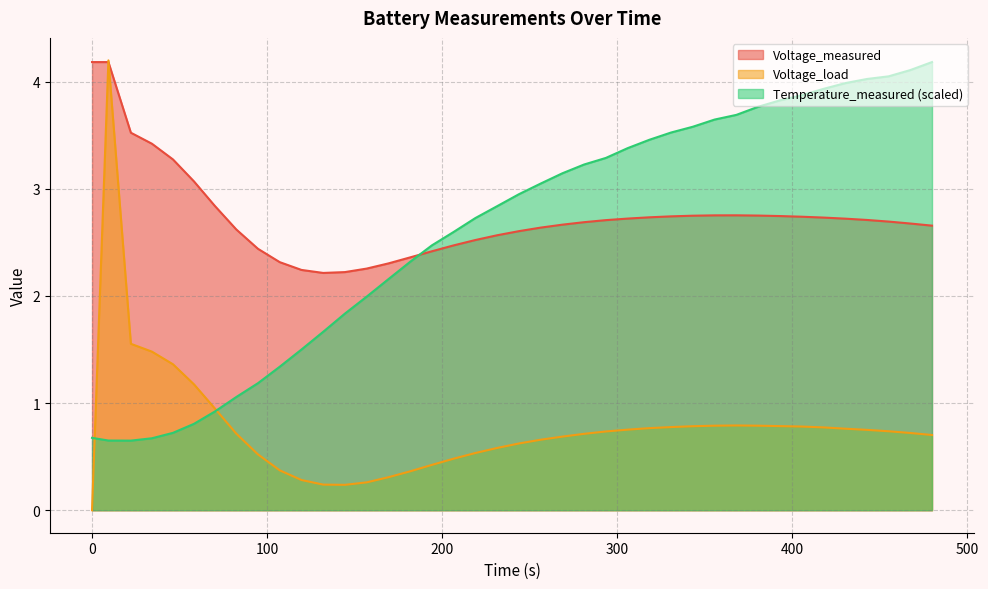

List the series in order of their peak value, lowest first.

Voltage_measured, Temperature_measured, Voltage_load